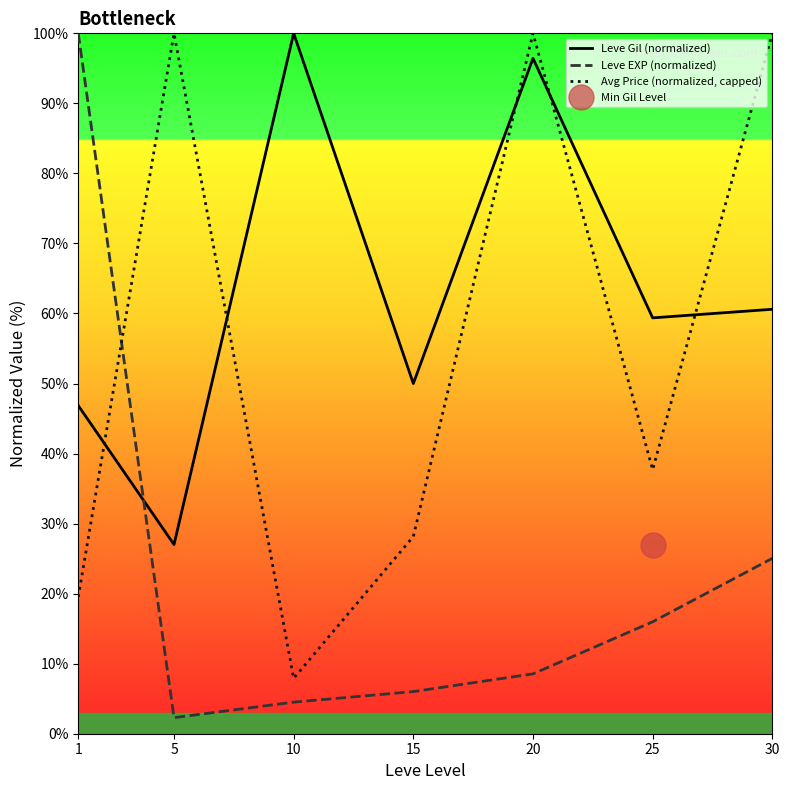

Reading left to right, extract all data points from this chart.

Leve Gil (normalized): 1=46.9	5=27.0	10=100.0	15=50.0	20=96.4	25=59.4	30=60.6
Leve EXP (normalized): 1=100.0	5=2.3	10=4.5	15=6.0	20=8.5	25=16.0	30=25.0
Avg Price (normalized, capped): 1=19.5	5=100.0	10=7.9	15=28.2	20=100.0	25=37.7	30=100.0